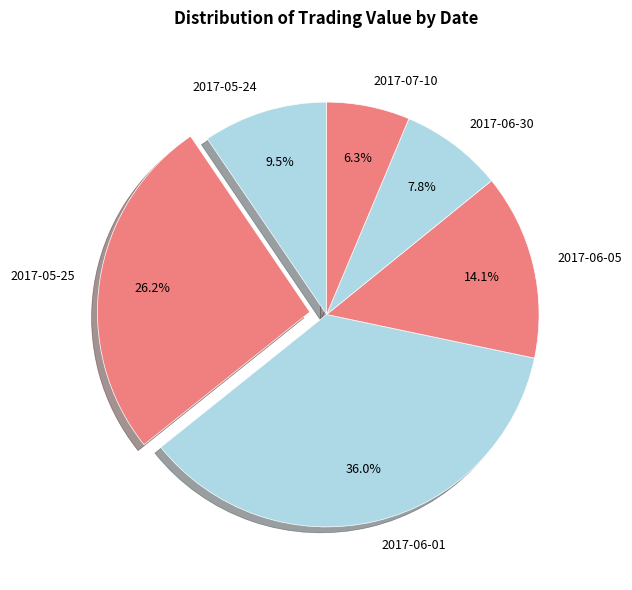

Which slice is the largest?

2017-06-01